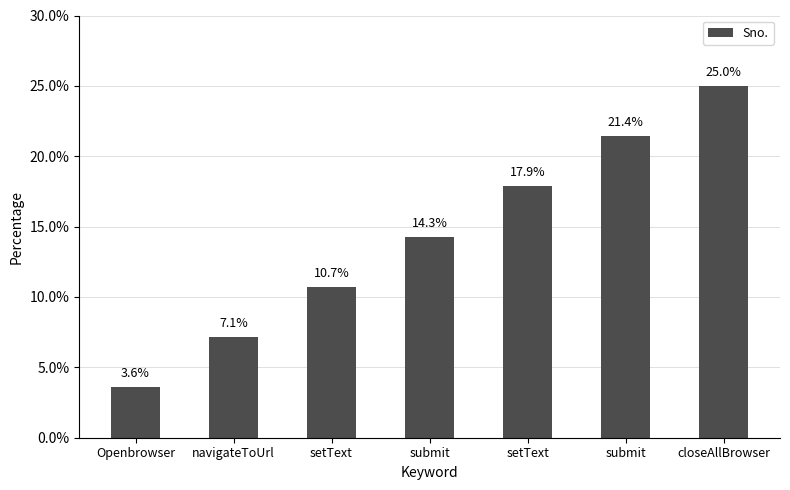

True or false: the data shows 10.7 at setText.

True